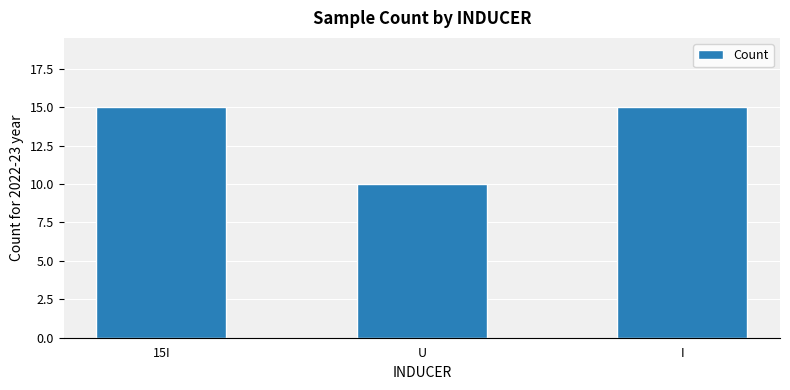

What is the smallest value displayed?

10